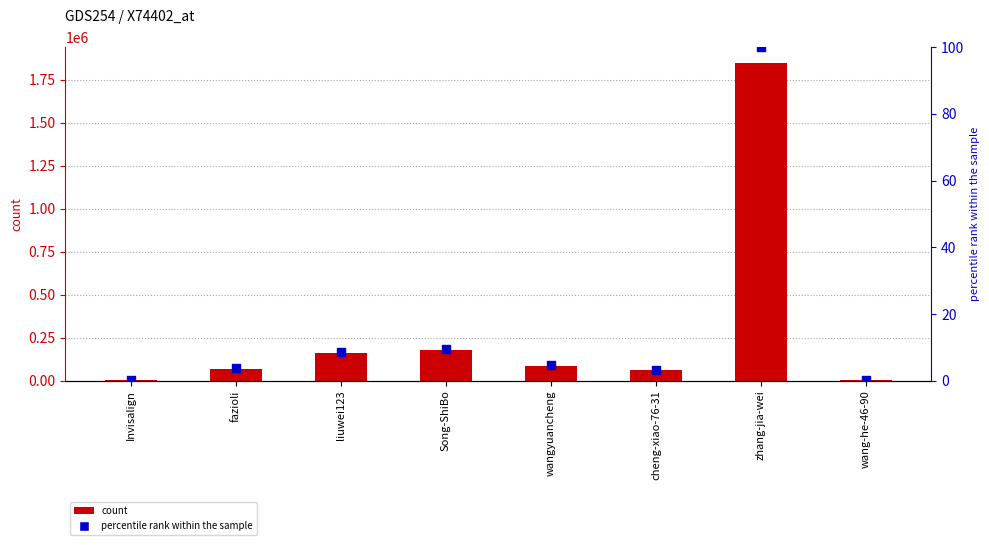

Which series reaches the minimum Y coordinate?

percentile rank within the sample